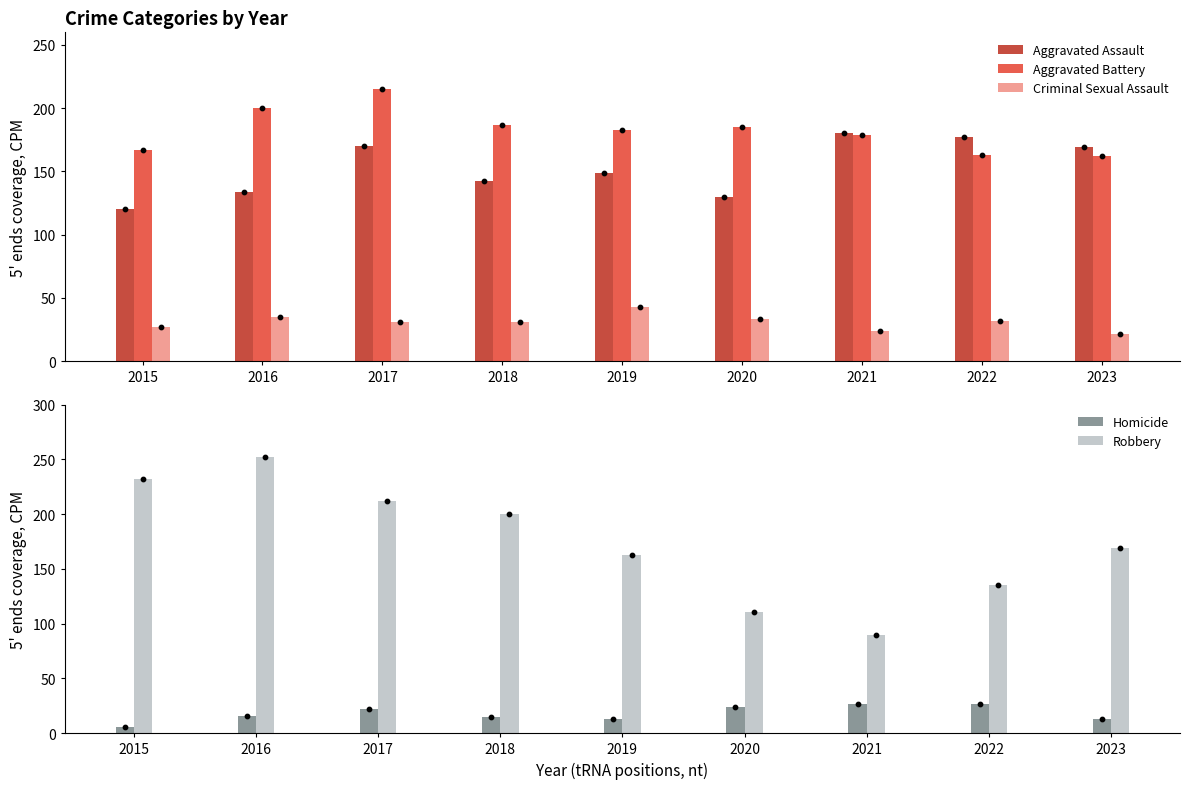

What are all the series names shown in the legend?

Aggravated Assault, Aggravated Battery, Criminal Sexual Assault, Homicide, Robbery